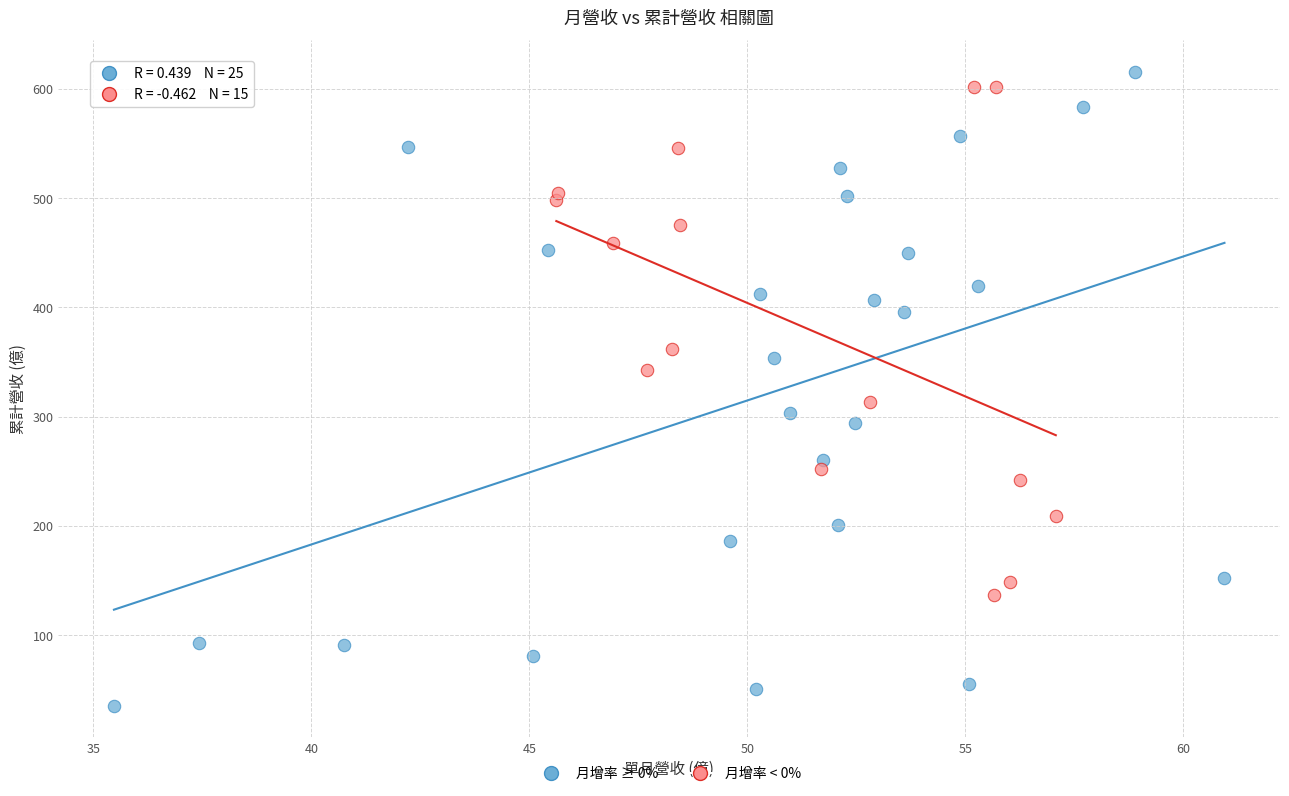

Which series has the largest Y range (max minus min)?

月增率 ≥ 0%